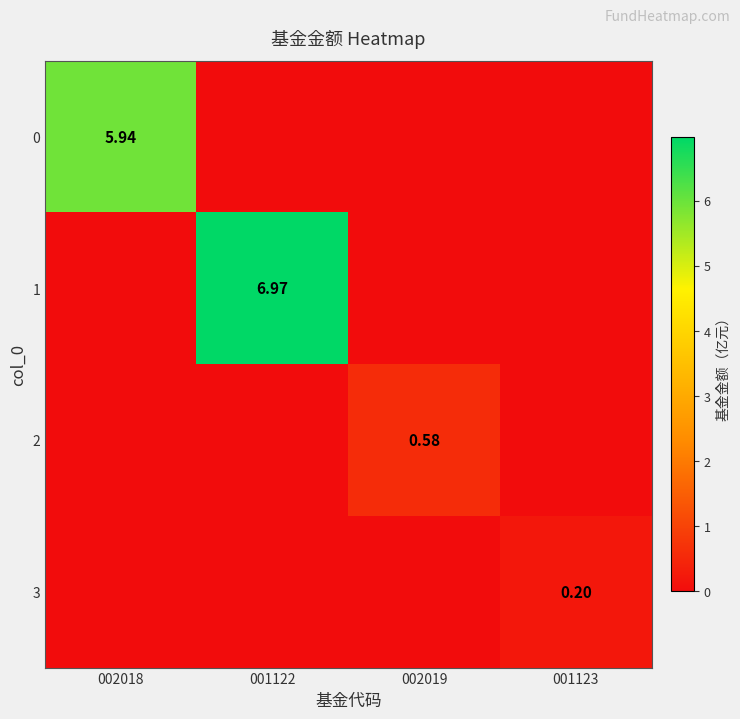

What is the maximum value shown in the chart?

7.0